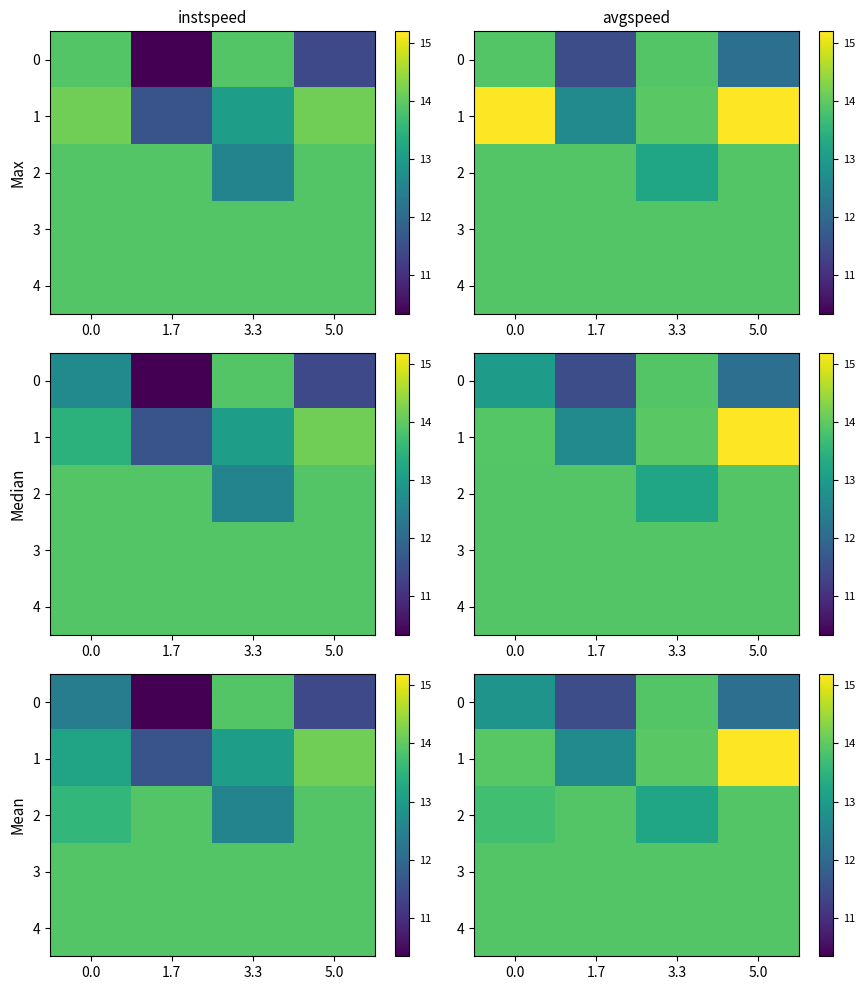

Read the 0 value at 0.0.

12.8